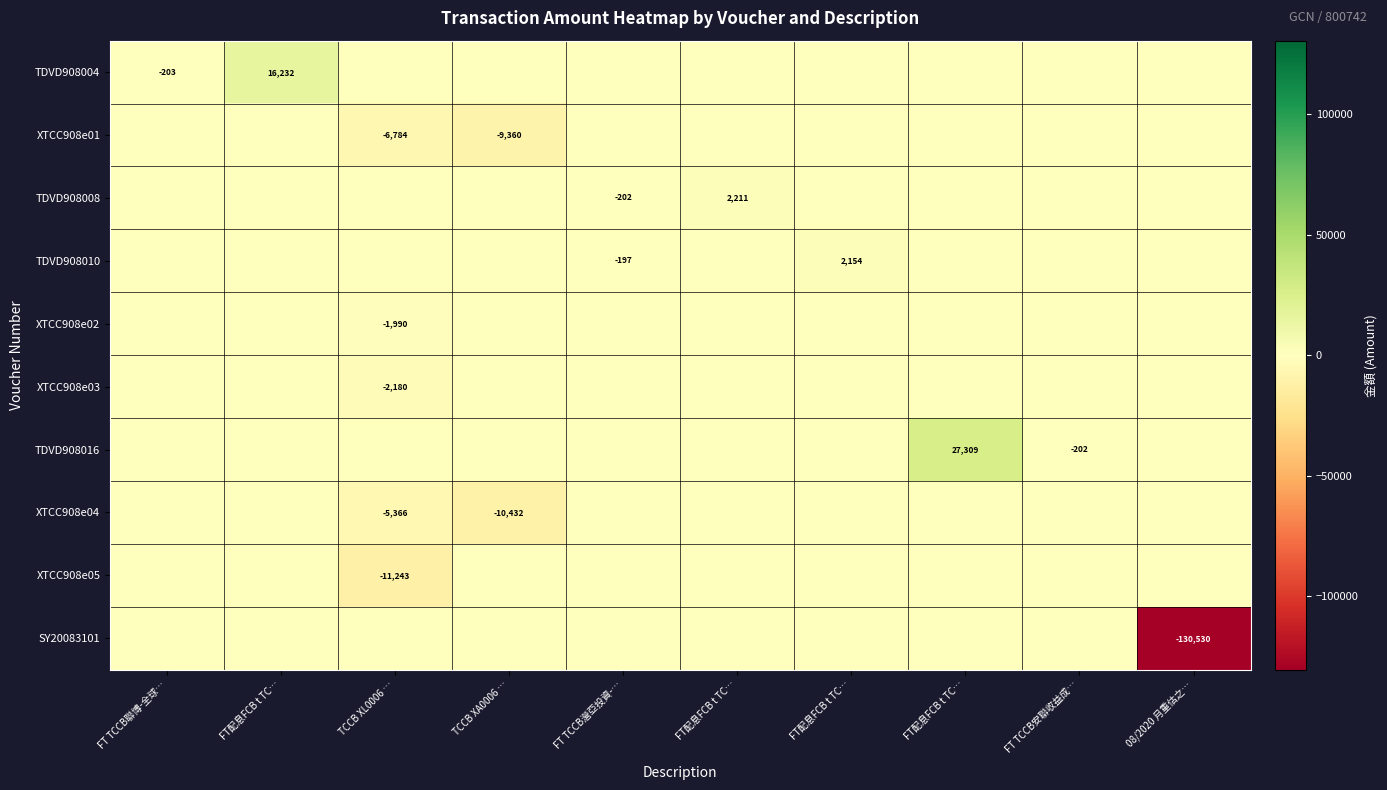

Is the value of TDVD908008 at FT TCCB安聯收益成… greater than the value of TDVD908010 at FT配息FCB t TC…?

No